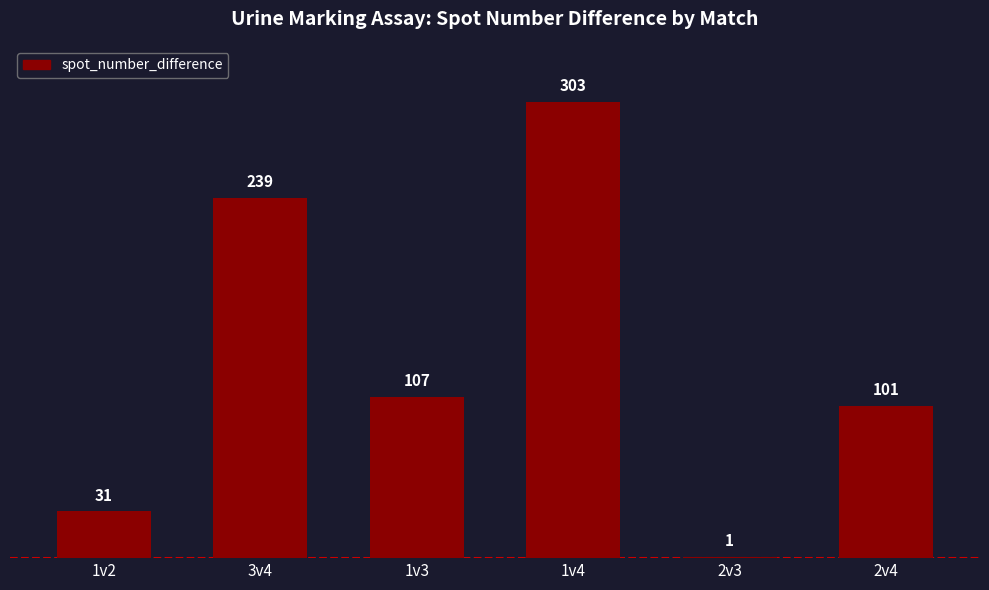

At which label is the value closest to 152?

1v3